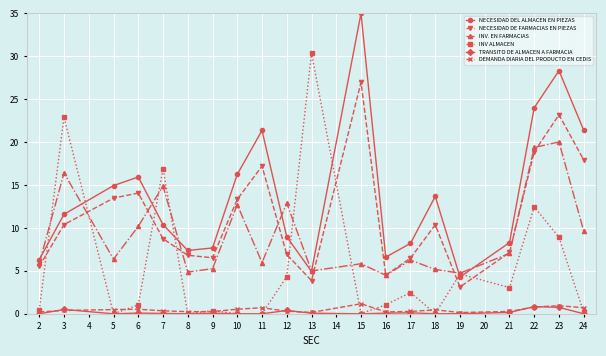

What is the value of the NECESIDAD DE FARMACIAS EN PIEZAS point at the 1st from the left?

5.5